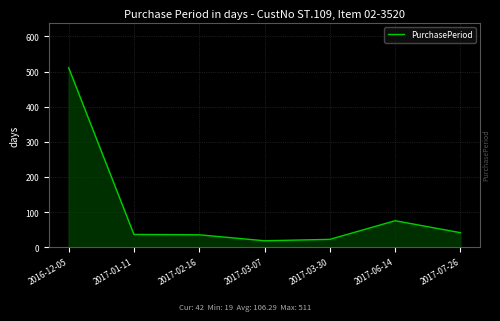

The chart shows a value of 76 at 2017-06-14. True or false?

True